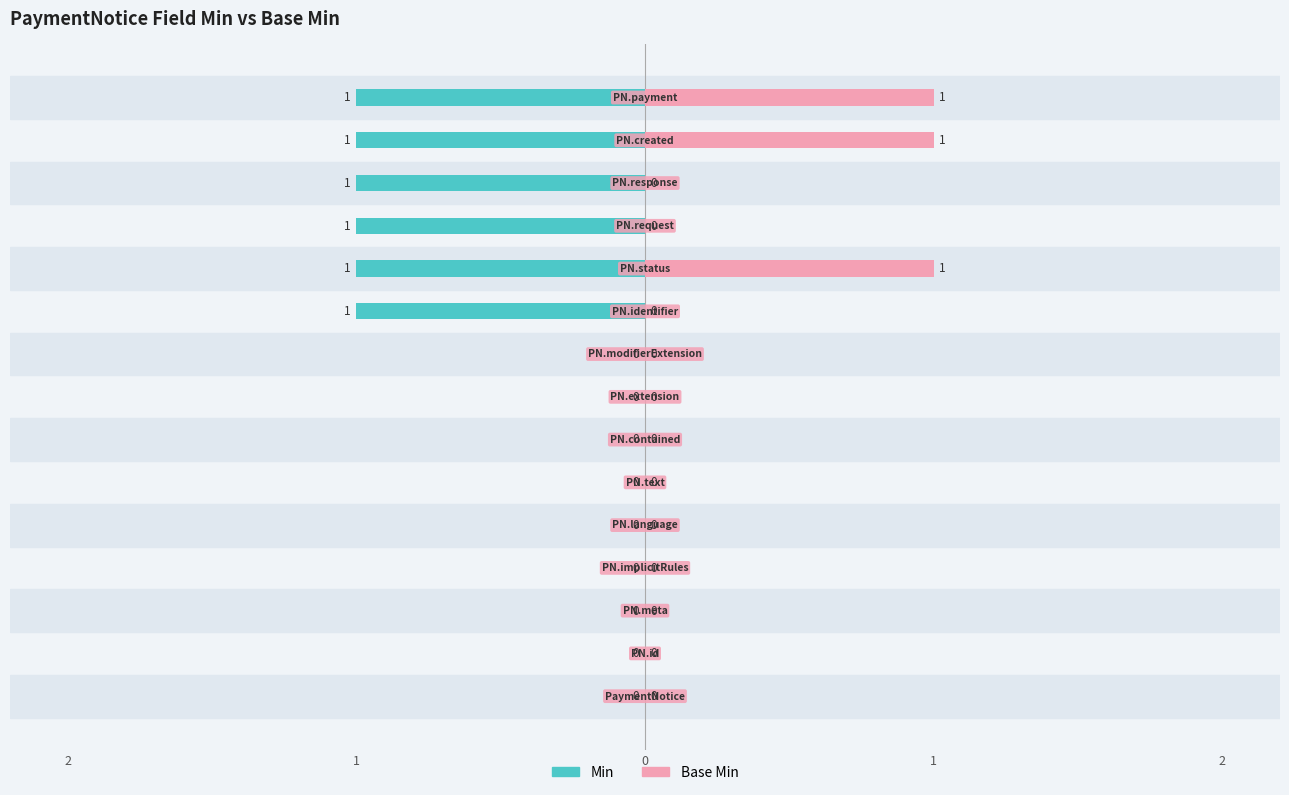

Rank the series at 6 from lowest to highest value.

Min, Base Min